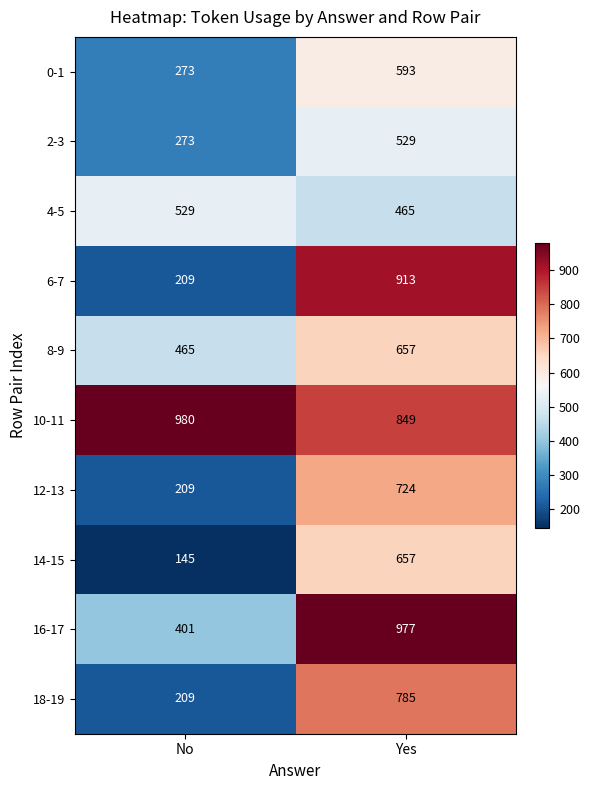

True or false: 8-9 has a value of 245 at Yes.

False